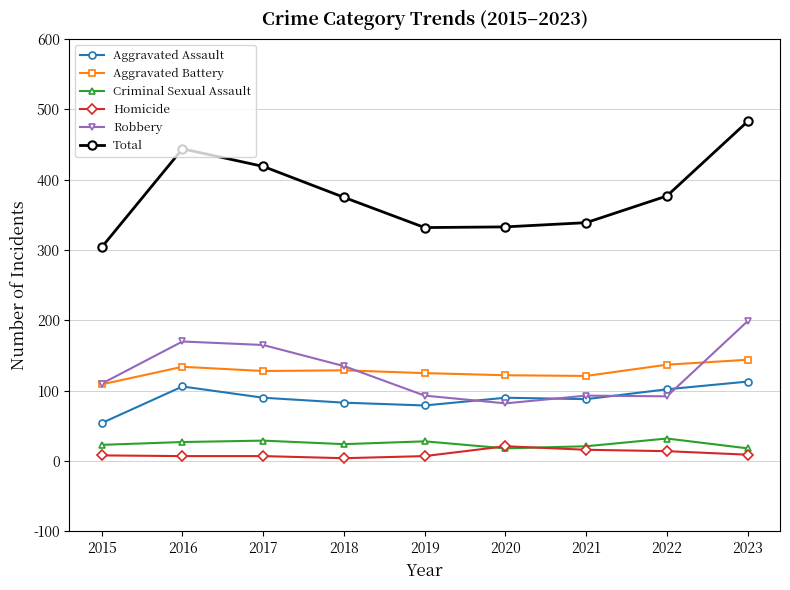

The Aggravated Battery series shows 125 at 2019. True or false?

True